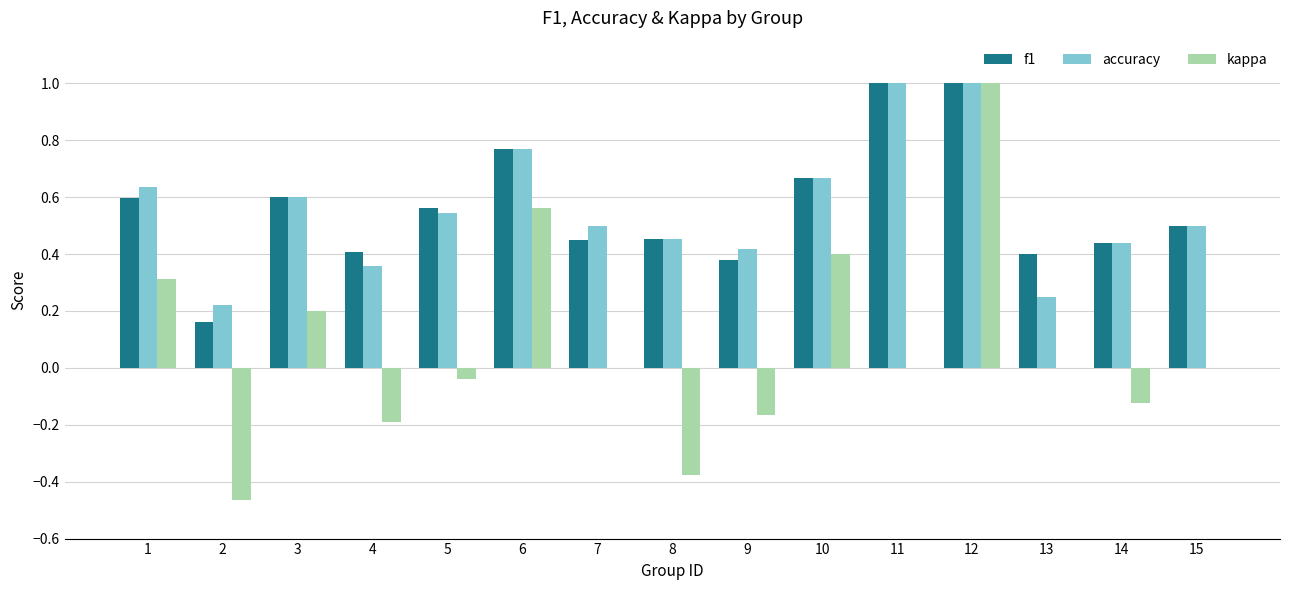

What is the sum of all kappa values?

1.1